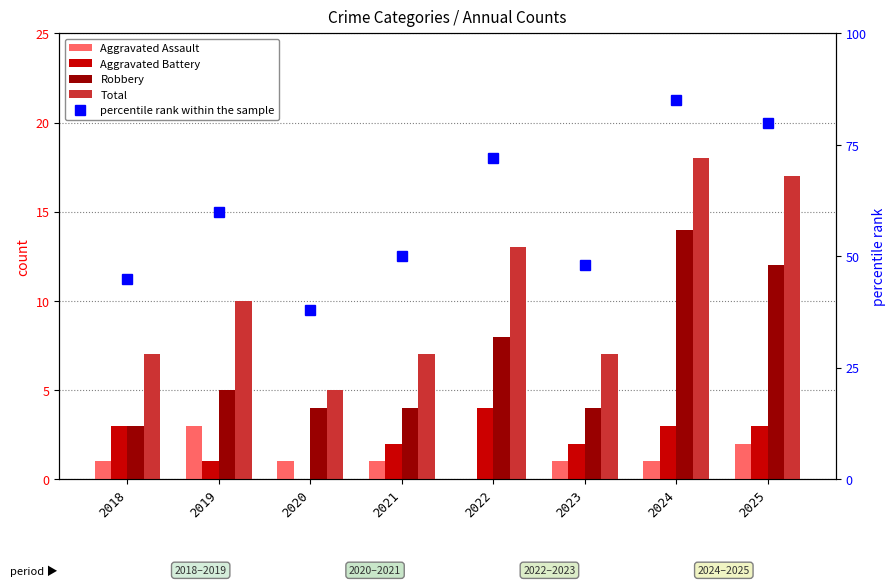

Reading left to right, list all the values displayed in this chart.

Aggravated Assault: 2018=1	2019=3	2020=1	2021=1	2022=0	2023=1	2024=1	2025=2
Aggravated Battery: 2018=3	2019=1	2020=0	2021=2	2022=4	2023=2	2024=3	2025=3
Robbery: 2018=3	2019=5	2020=4	2021=4	2022=8	2023=4	2024=14	2025=12
Total: 2018=7	2019=10	2020=5	2021=7	2022=13	2023=7	2024=18	2025=17
percentile rank within the sample: 2018=45	2019=60	2020=38	2021=50	2022=72	2023=48	2024=85	2025=80